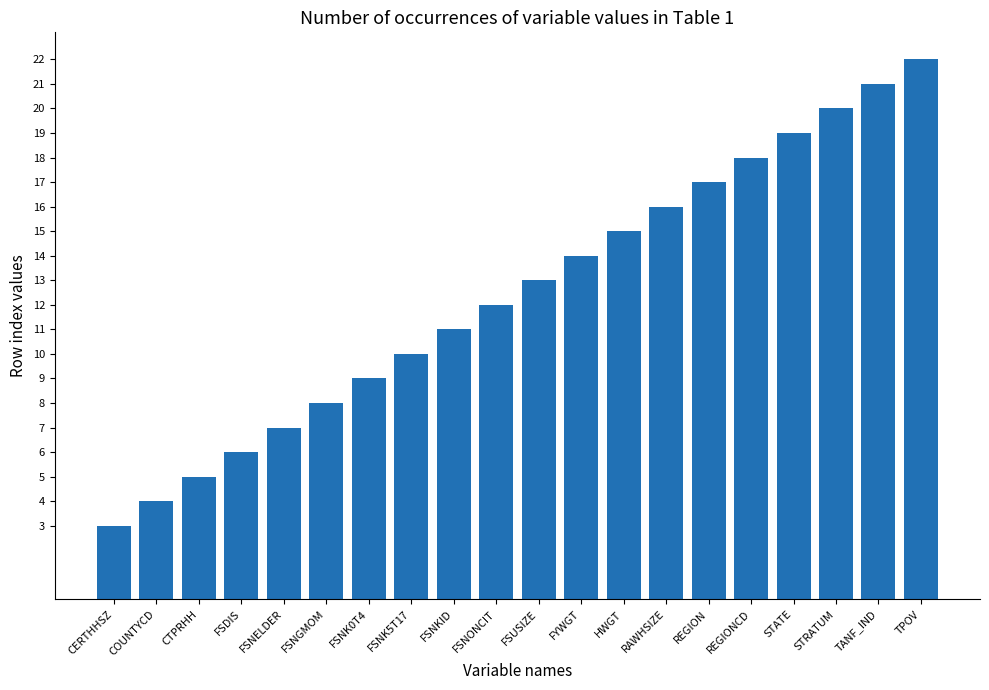

How many categories are shown in the chart?

20